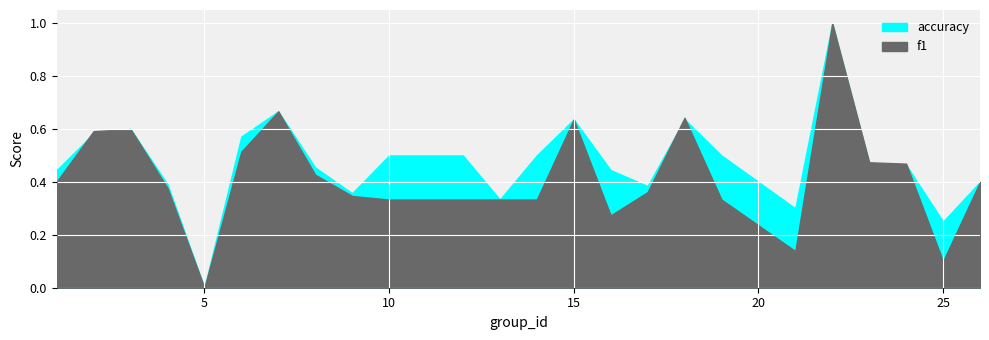

True or false: f1 and accuracy intersect in this chart.

True